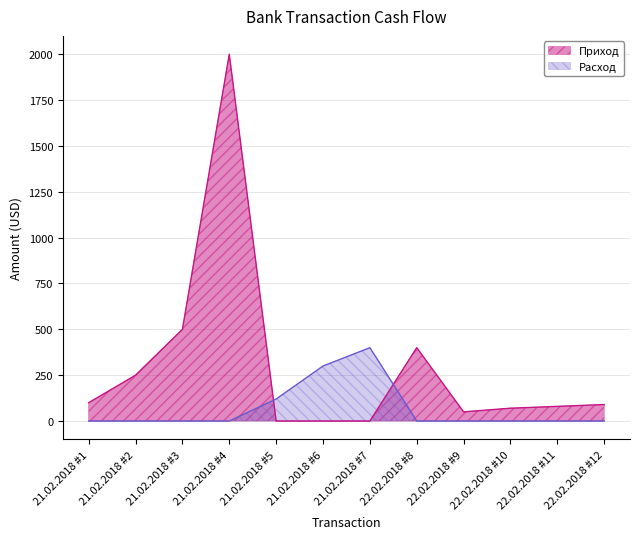

Where is Расход nearest to the value 200?

21.02.2018 #5